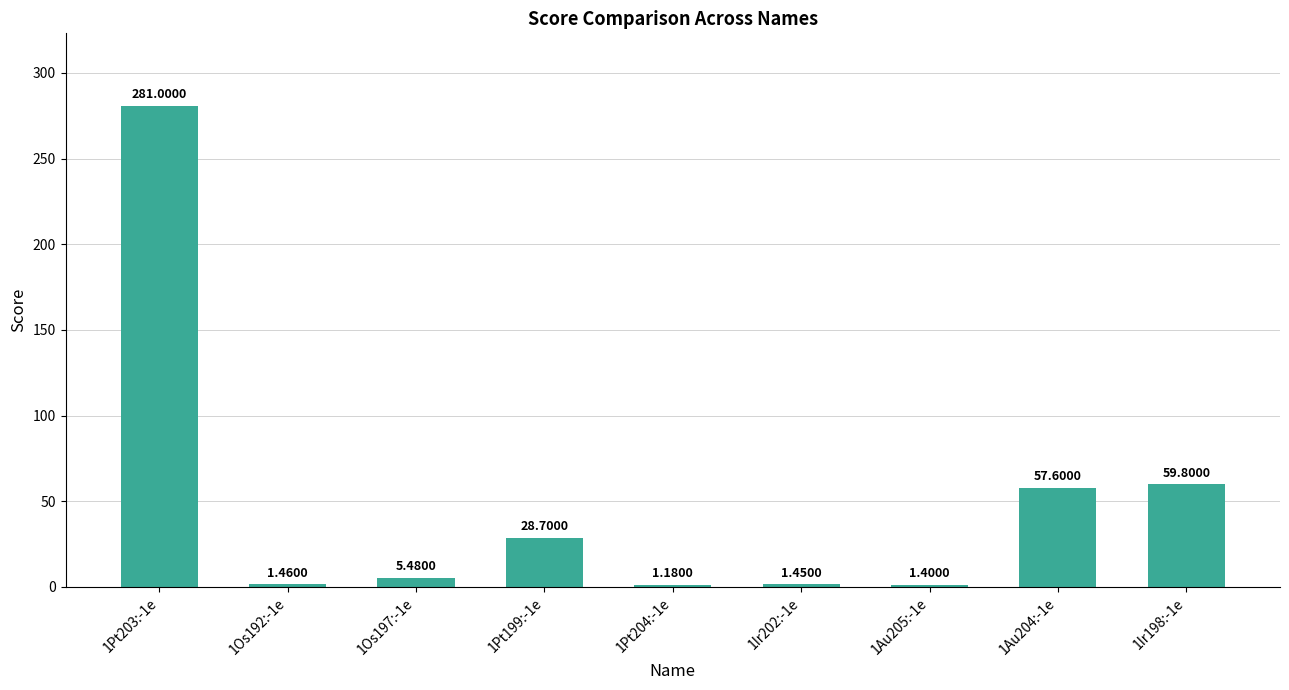

What is the label of the 1st bar from the left?

1Pt203:-1e